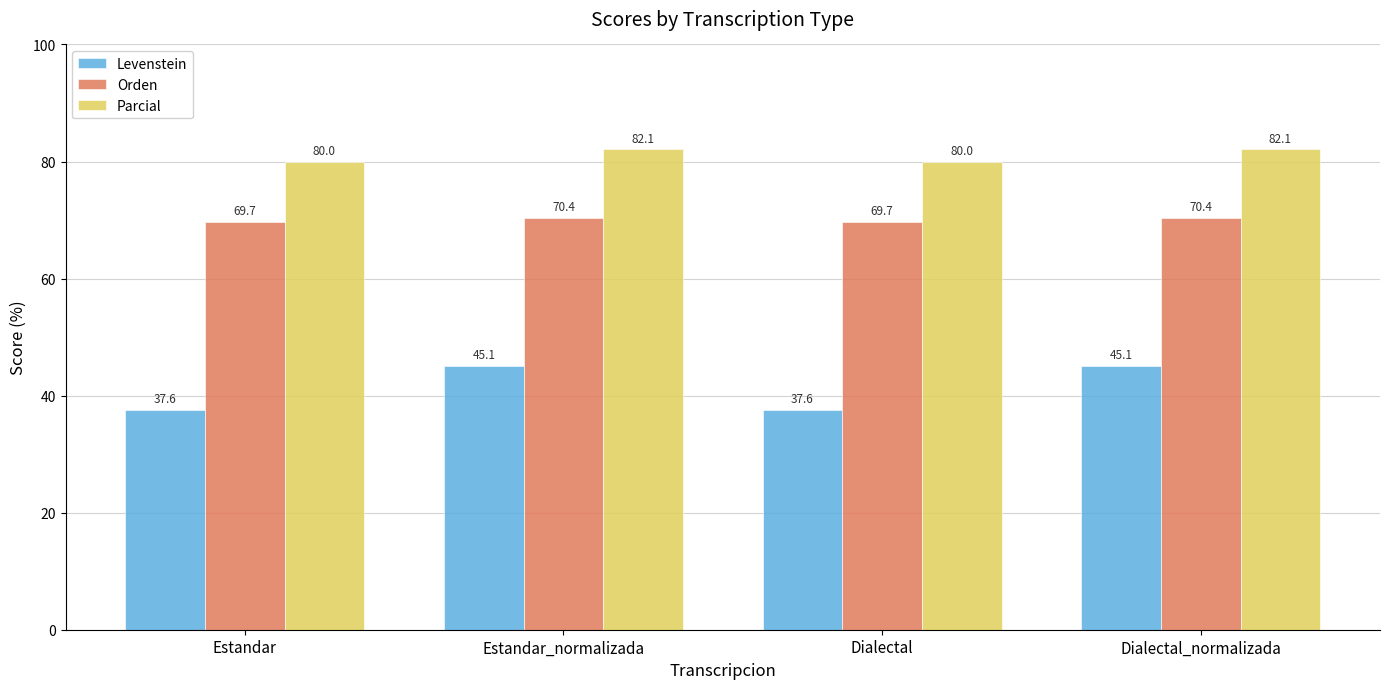

What is the highest value of the Parcial series?

82.1